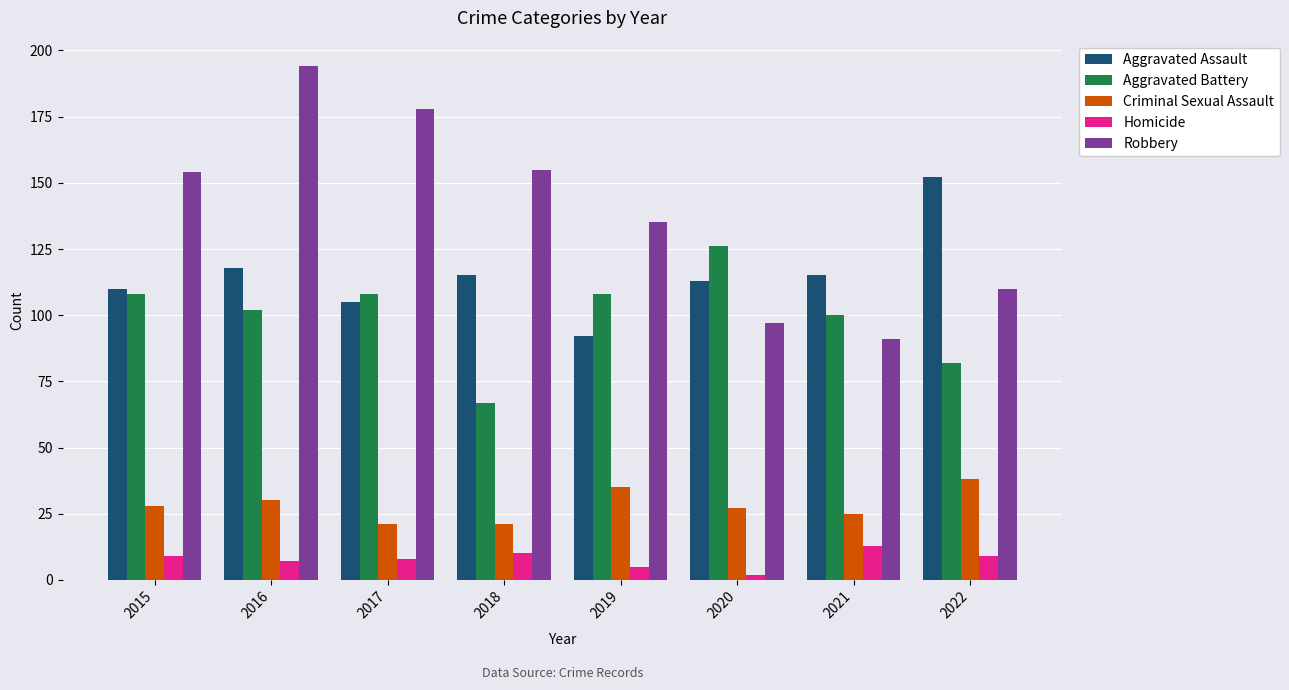

What value does the Criminal Sexual Assault series have at 2022?

38